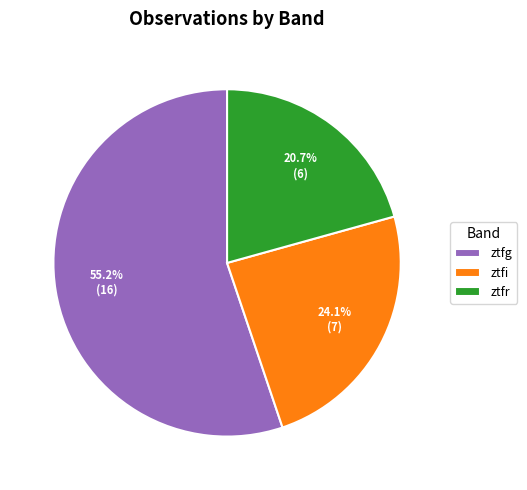

Is ztfi the majority of the pie?

No